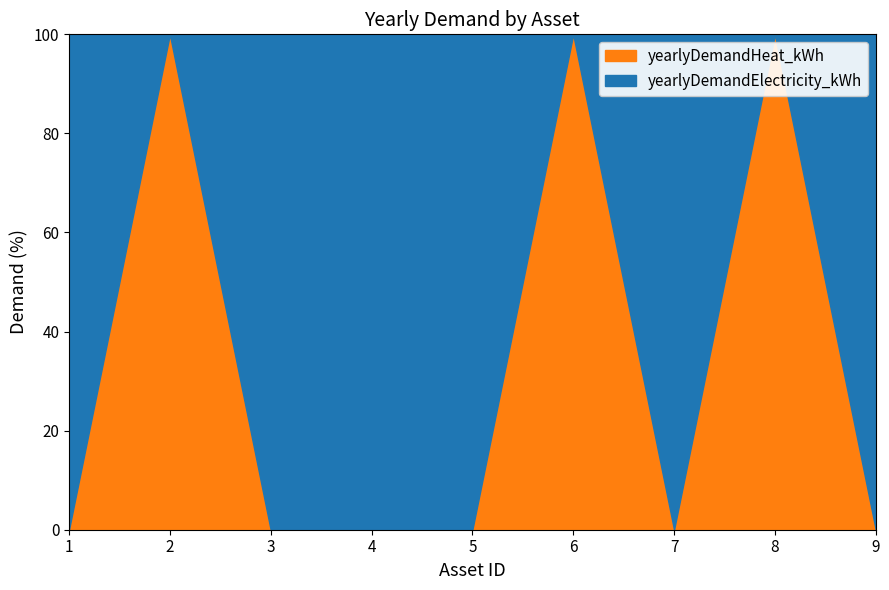

True or false: yearlyDemandElectricity_kWh has more than 1 points higher than both neighbors.

True